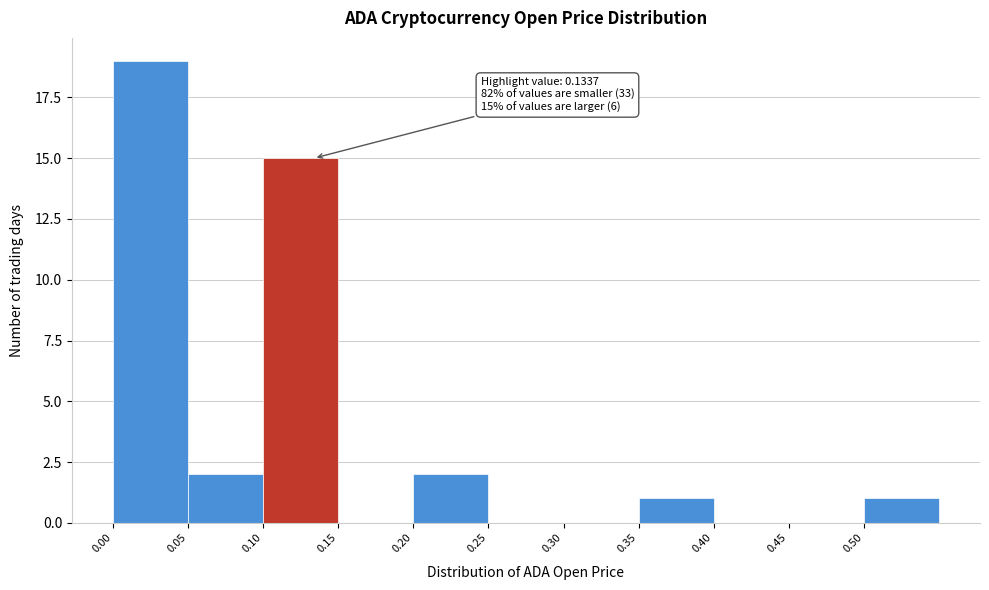

Over which range of the x-axis is the bar tallest?

0.00 to 0.05